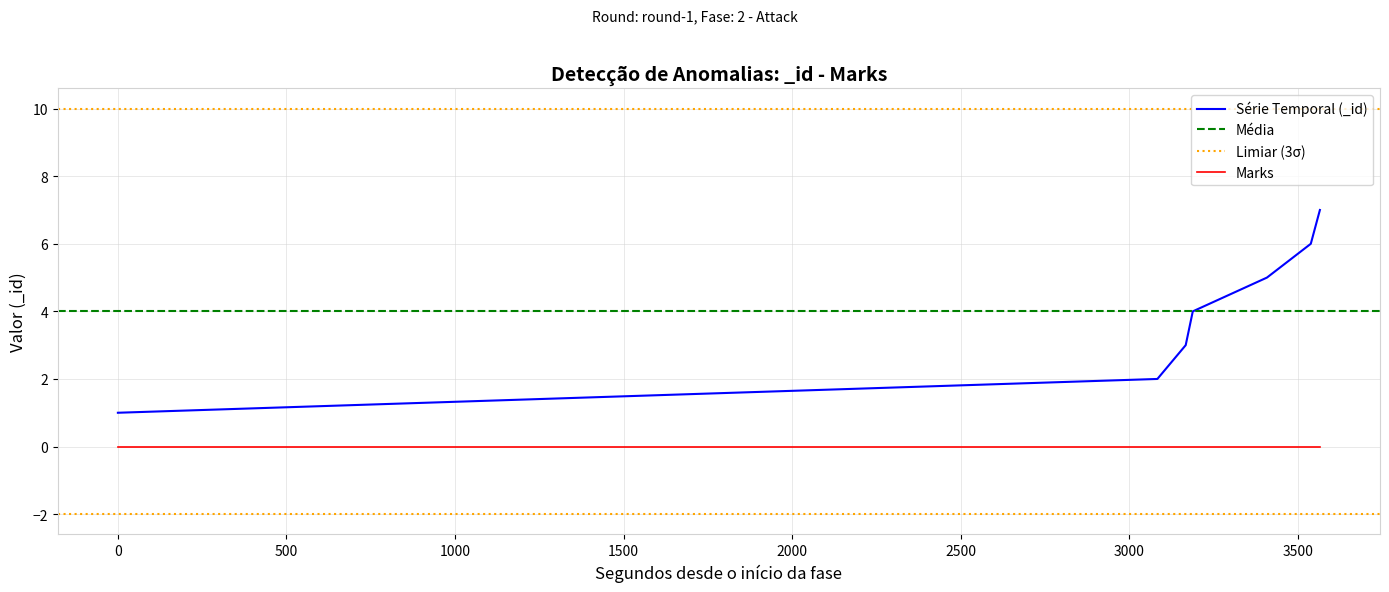

The chart shows a value of 1 at 2024-05-30 15:57:23. True or false?

False